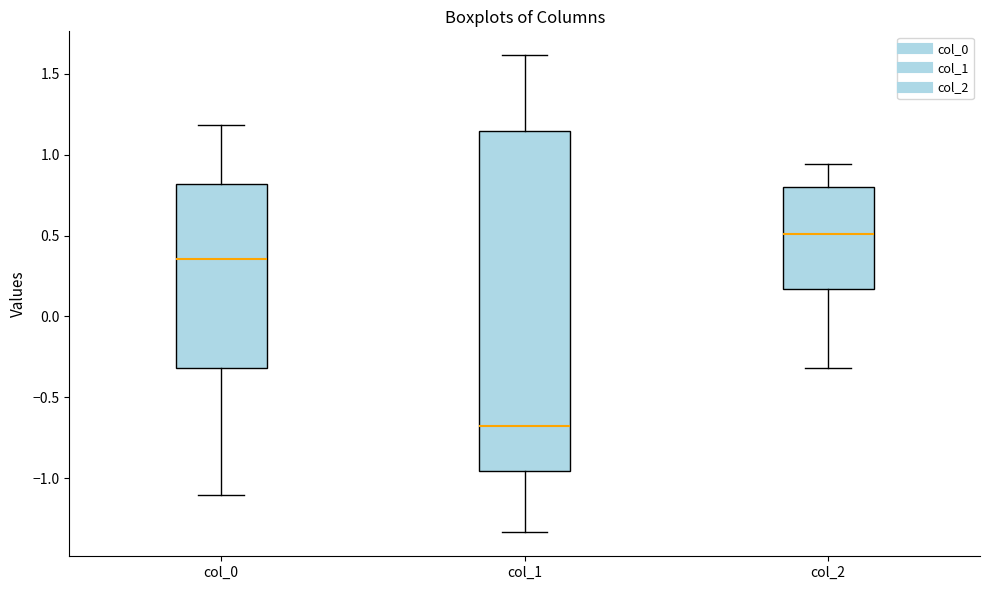

Where does the lower whisker of the box for col_2 end on the y-axis? The values are not printed on the chart, so give them approximately, as read against the axis.

-0.30